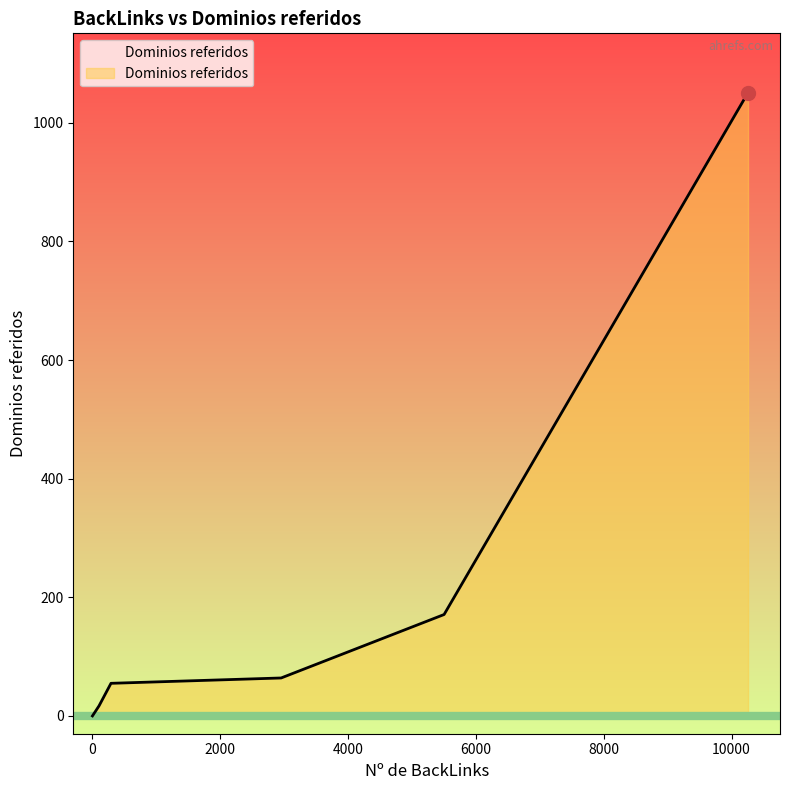

True or false: the data has more than 2 interior local peaks.

False